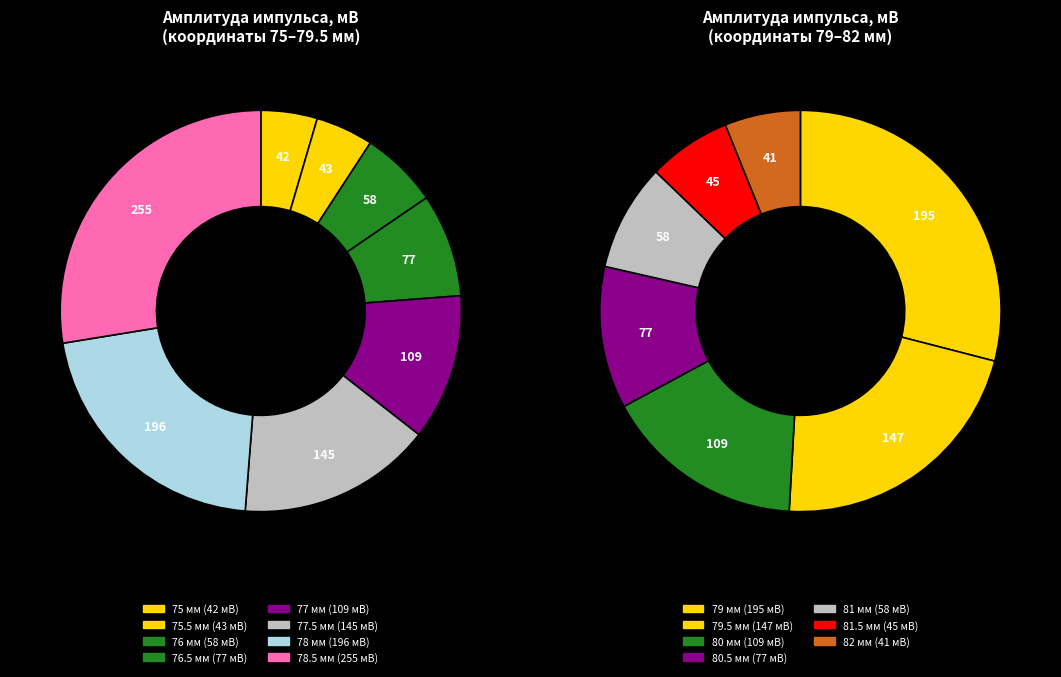

The 78.5 slice represents 7% of the pie. True or false?

False